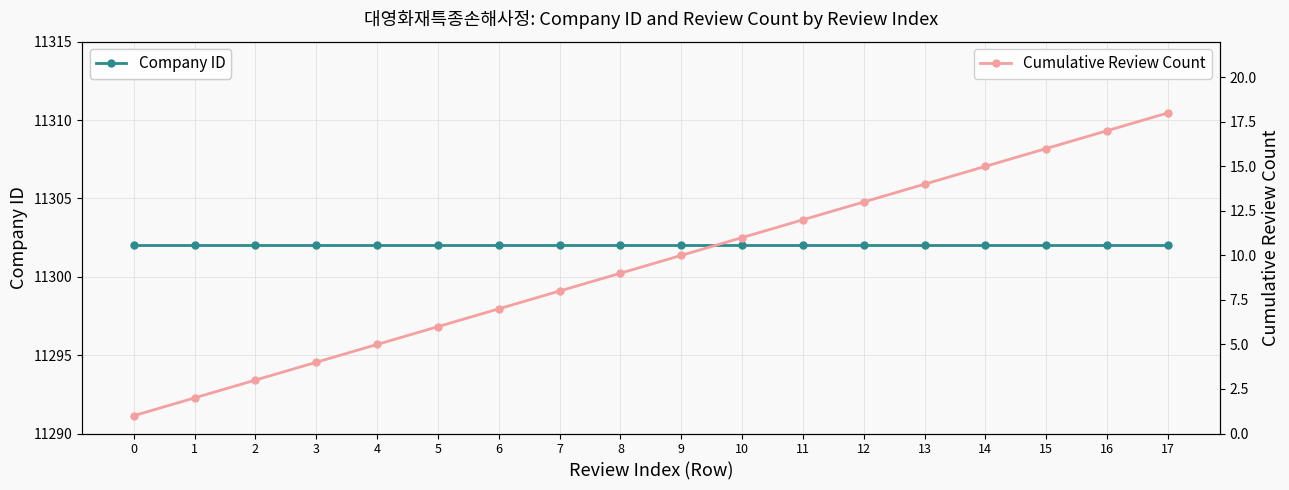

List the labels in order of Company ID value, largest first.

0, 1, 2, 3, 4, 5, 6, 7, 8, 9, 10, 11, 12, 13, 14, 15, 16, 17